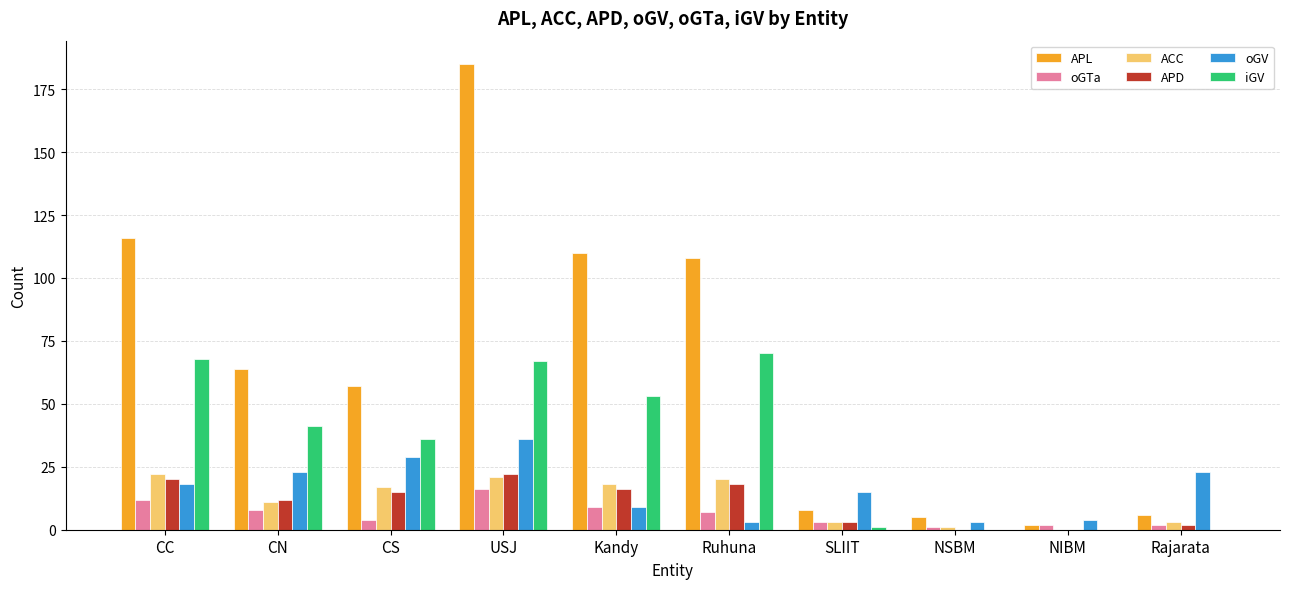

Reading right to left, transcribe all the data shown in this chart.

APL: Rajarata=6	NIBM=2	NSBM=5	SLIIT=8	Ruhuna=108	Kandy=110	USJ=185	CS=57	CN=64	CC=116
oGTa: Rajarata=2	NIBM=2	NSBM=1	SLIIT=3	Ruhuna=7	Kandy=9	USJ=16	CS=4	CN=8	CC=12
ACC: Rajarata=3	NIBM=0	NSBM=1	SLIIT=3	Ruhuna=20	Kandy=18	USJ=21	CS=17	CN=11	CC=22
APD: Rajarata=2	NIBM=0	NSBM=0	SLIIT=3	Ruhuna=18	Kandy=16	USJ=22	CS=15	CN=12	CC=20
oGV: Rajarata=23	NIBM=4	NSBM=3	SLIIT=15	Ruhuna=3	Kandy=9	USJ=36	CS=29	CN=23	CC=18
iGV: Rajarata=0	NIBM=0	NSBM=0	SLIIT=1	Ruhuna=70	Kandy=53	USJ=67	CS=36	CN=41	CC=68